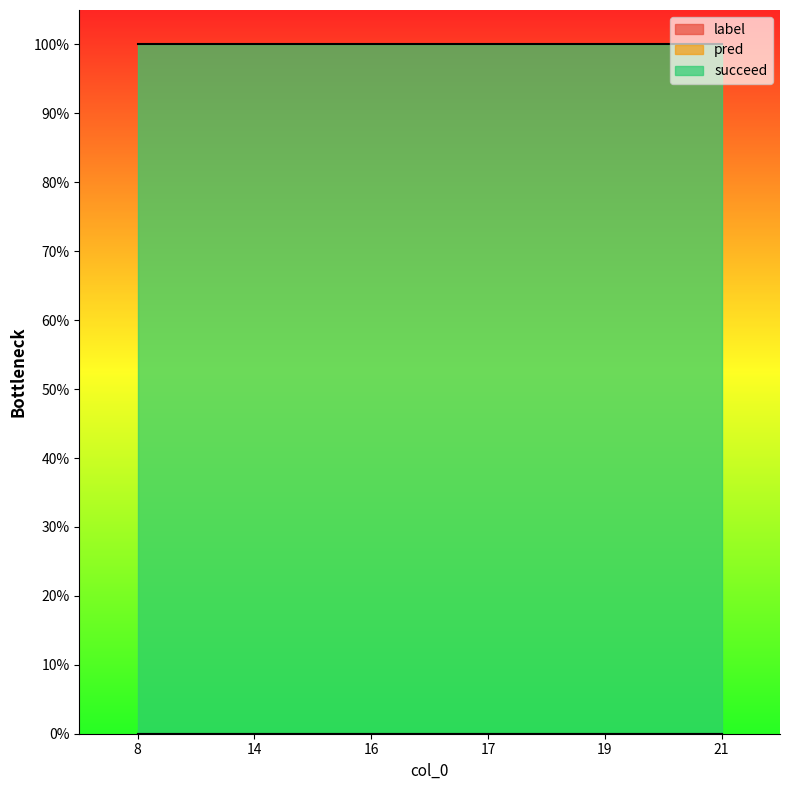

Reading left to right, list all the values displayed in this chart.

label: 0	0	0	0	0	0
pred: 0	0	0	0	0	0
succeed: 1	1	1	1	1	1